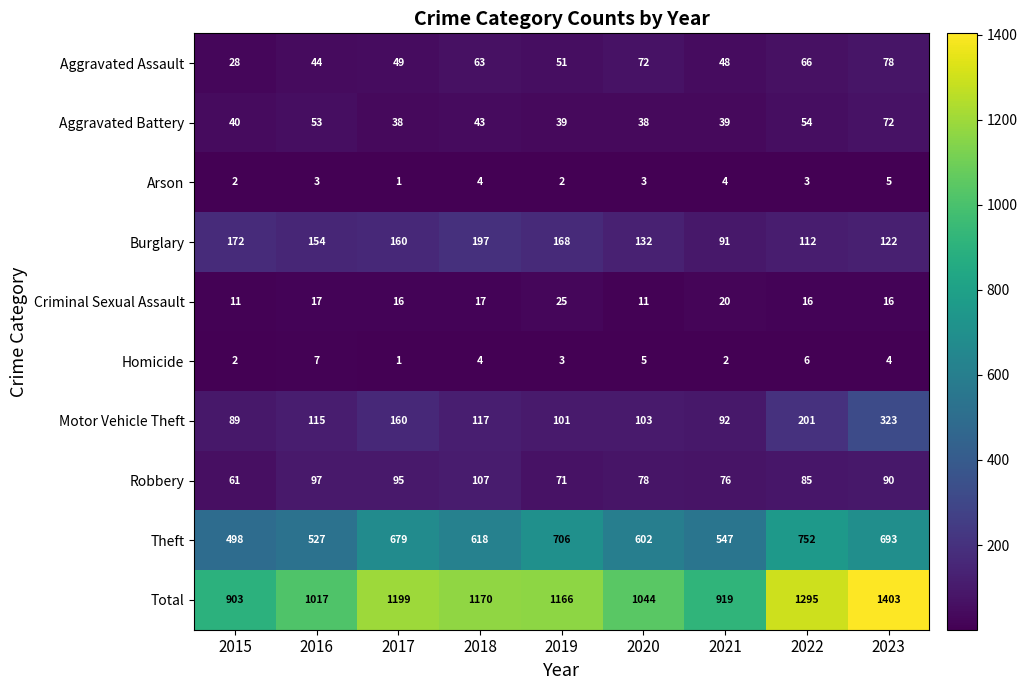

The Criminal Sexual Assault series shows 10 at 2018. True or false?

False